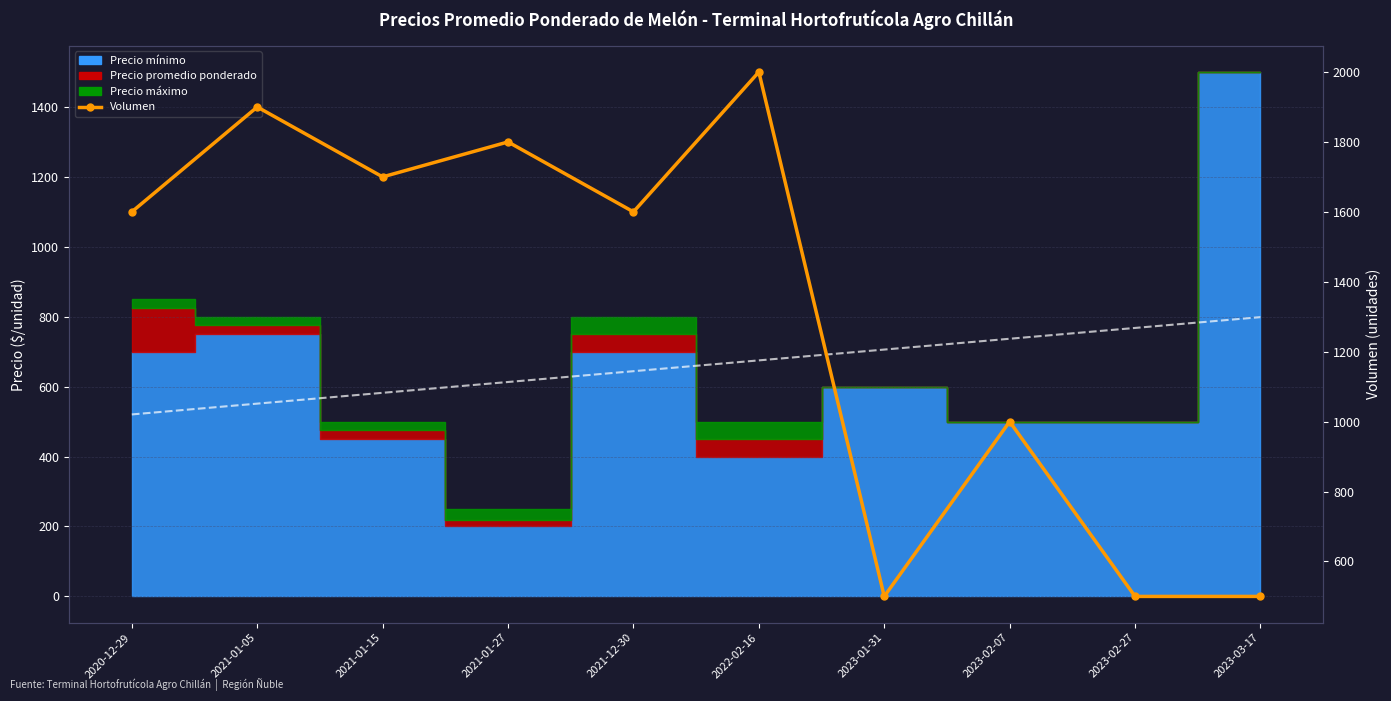

How many interior local peaks (higher than both neighbors) does the data have?

4